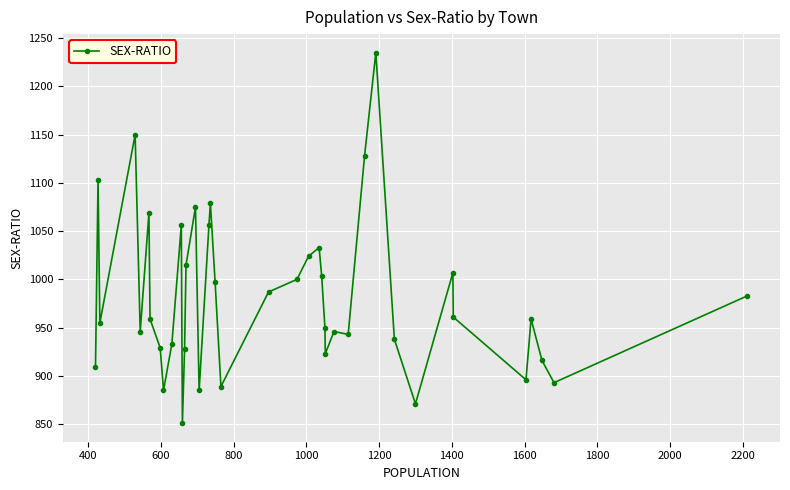

How many data points are above 959?

19